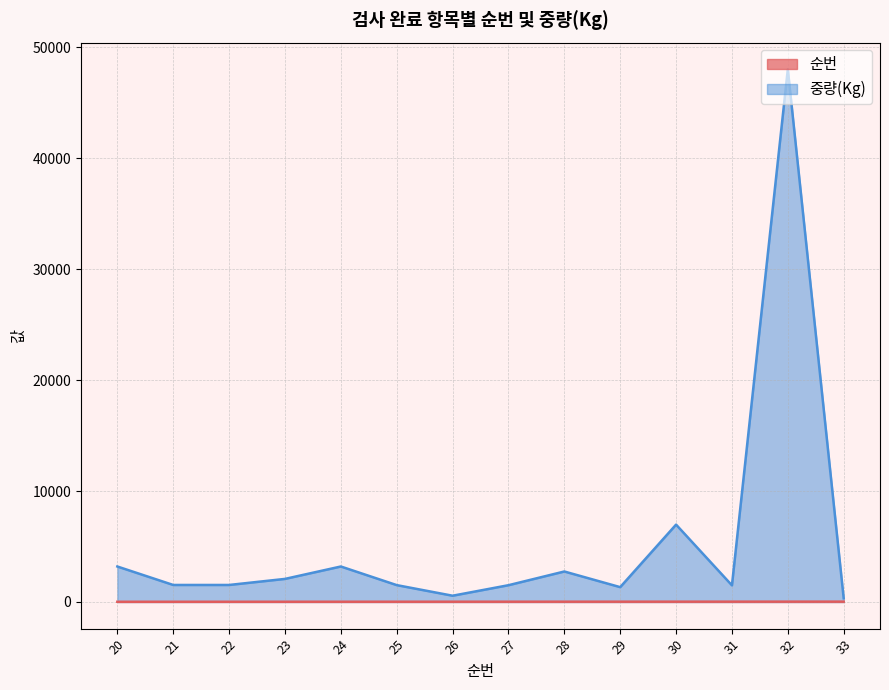

Reading left to right, extract all data points from this chart.

순번: 20=20	21=21	22=22	23=23	24=24	25=25	26=26	27=27	28=28	29=29	30=30	31=31	32=32	33=33
중량(Kg): 20=3198	21=1534	22=1534	23=2080	24=3198	25=1521	26=565	27=1512	28=2748	29=1338	30=6972	31=1500	32=48000	33=337